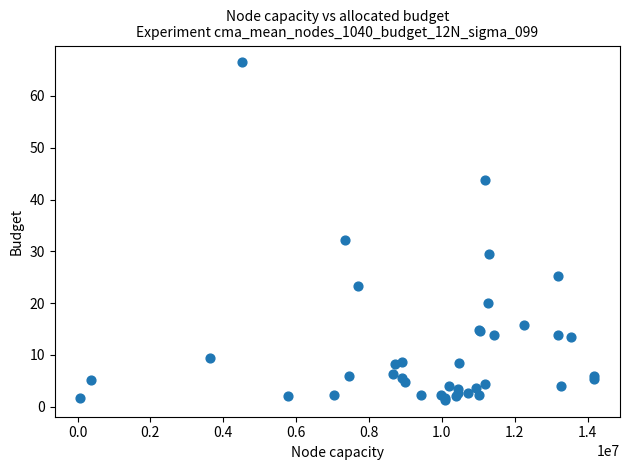

What Y value in the scatter plot is closest to 33?

32.1